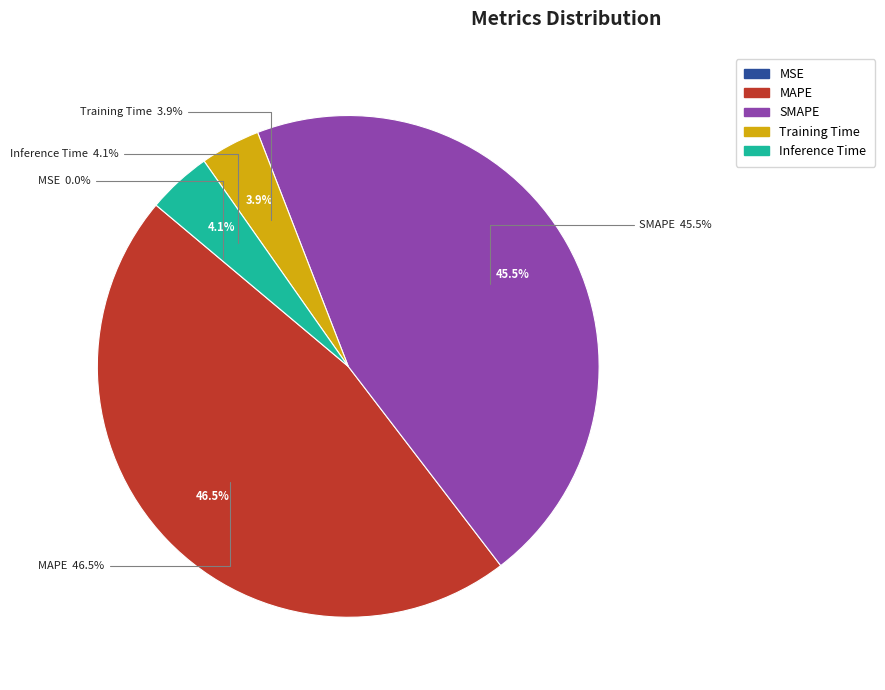

How many segments does this pie chart have?

5